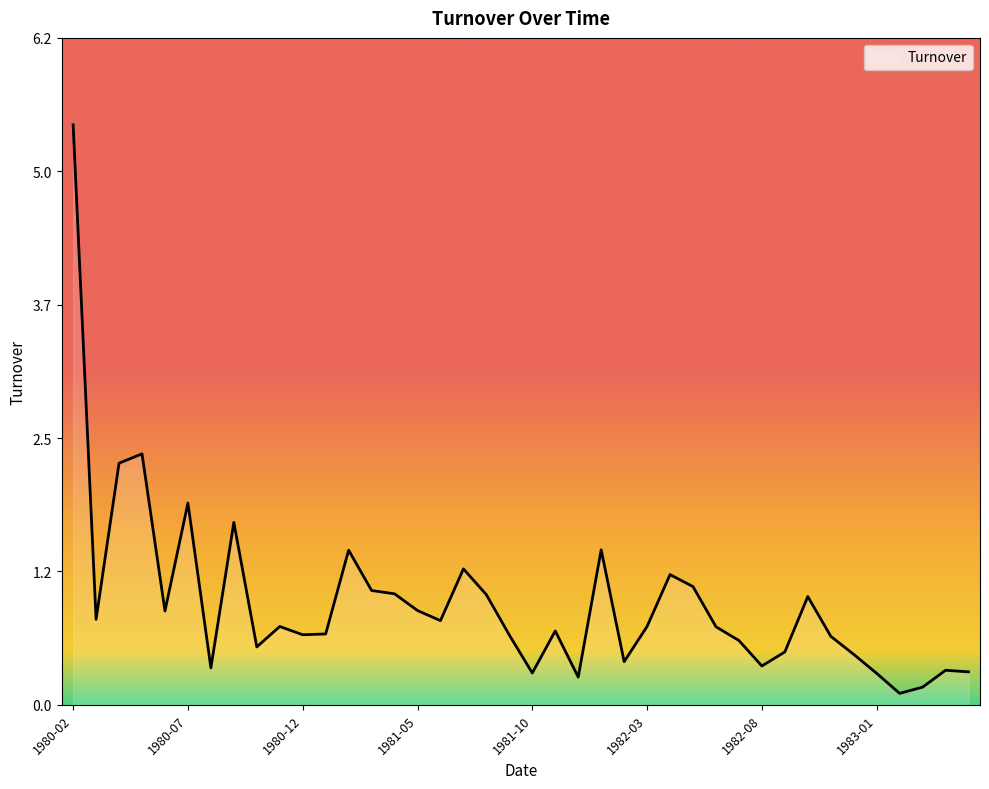

What is the greatest value displayed?

5.4